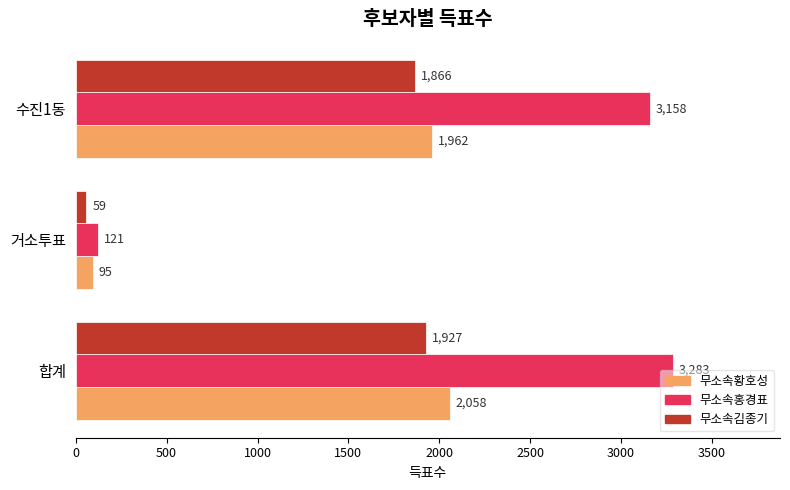

True or false: 무소속홍경표 has a value of 121 at 거소투표.

True